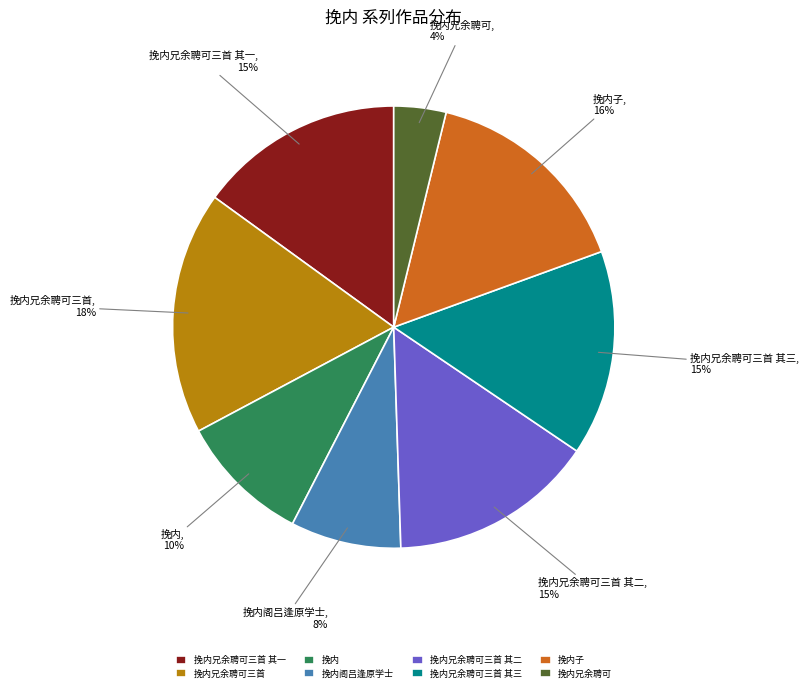

Combined, do 挽内兄余聘可 and 挽内兄余聘可三首 其三 account for over 50%?

No